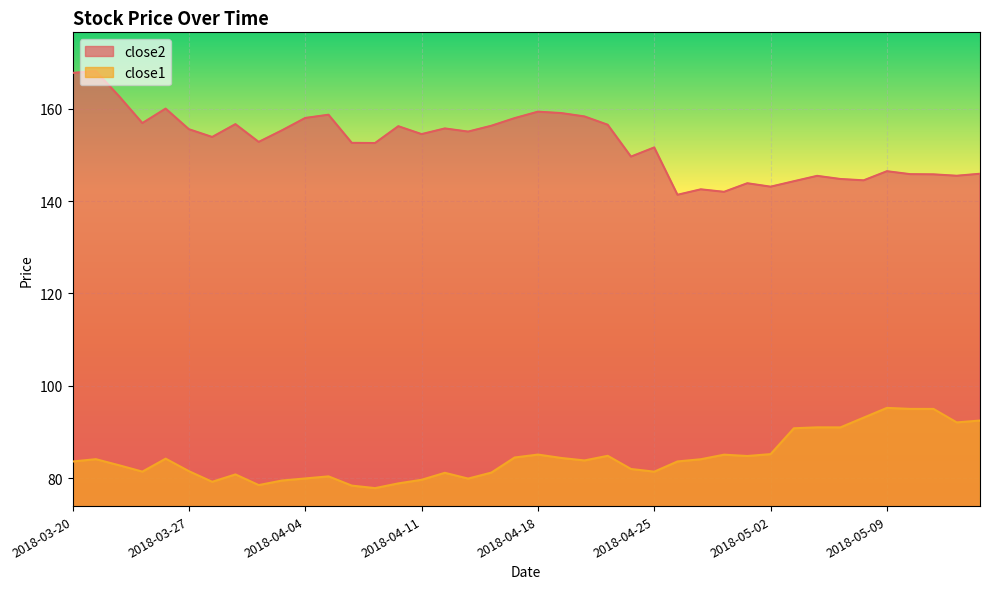

Which label corresponds to the smallest value in the chart?

2018-04-09